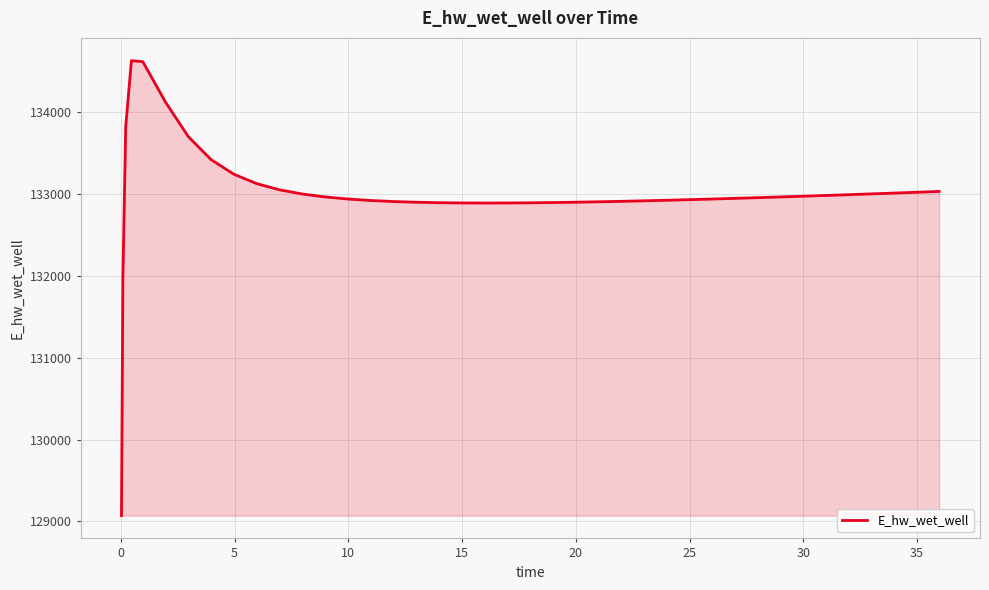

What is the maximum value shown in the chart?

134628.1